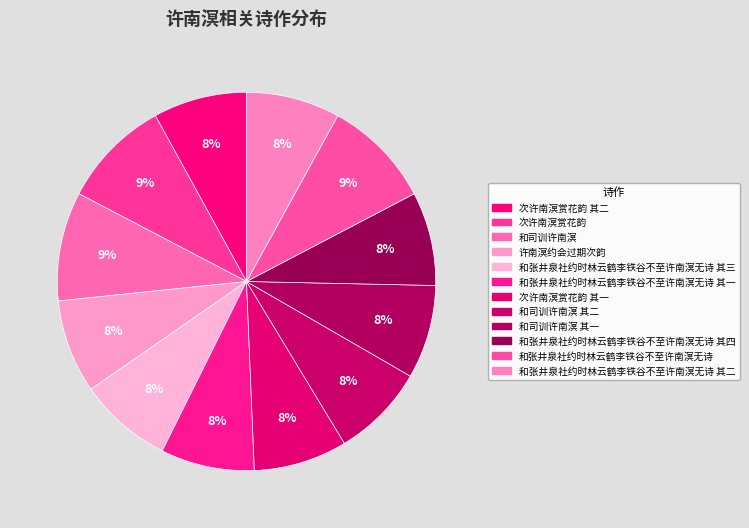

Does any single category account for the majority?

No